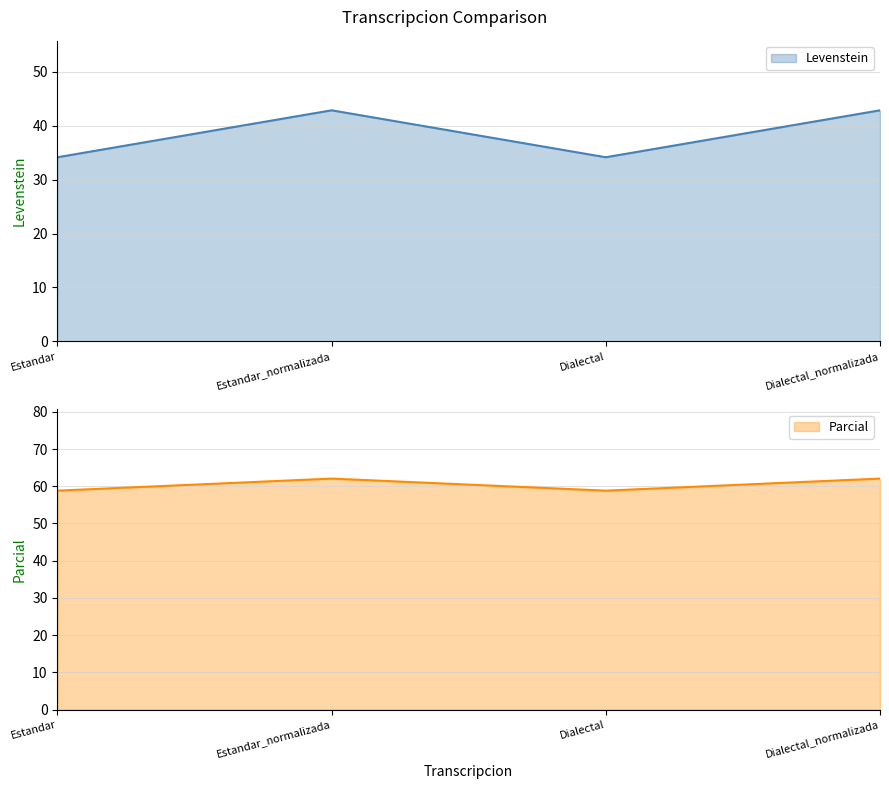

True or false: Parcial and Levenstein cross at least once.

False